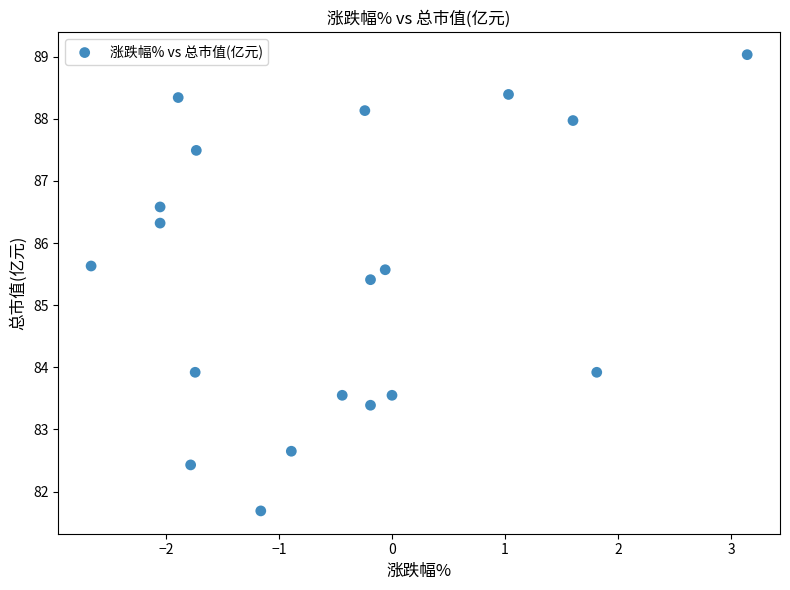

What is the range of X values (max minus min)?

5.8